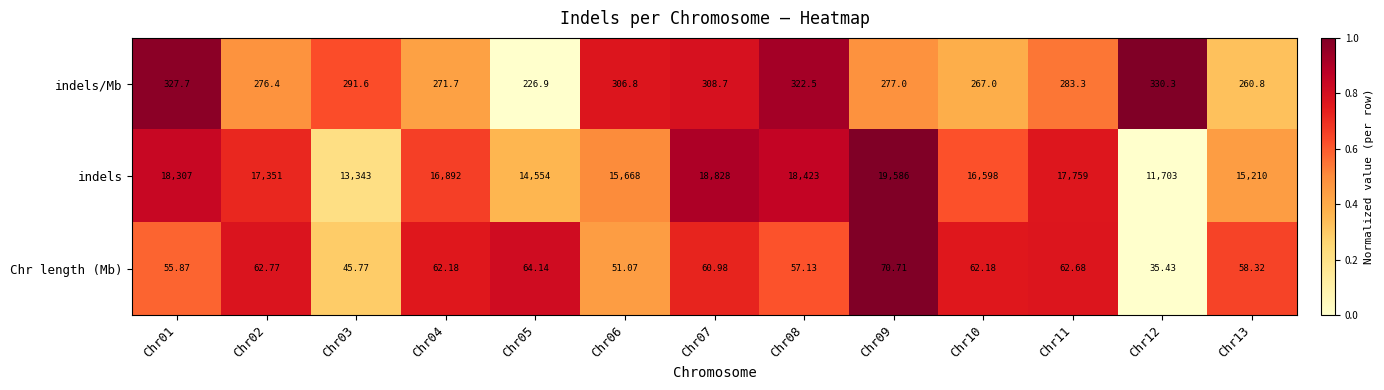

Between Chr05 and Chr06, which series saw the biggest shift?

indels